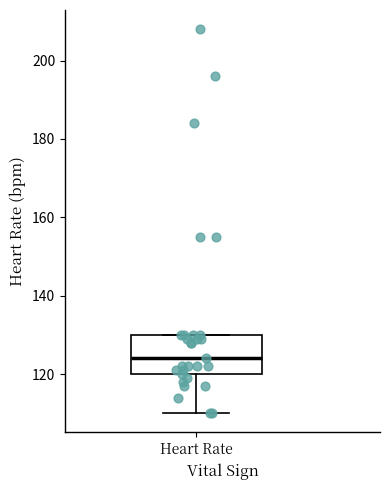

Read this box plot against the y-axis: the position of the median line, the range covered by the box, and the ends of both whiskers. The values are not printed on the chart, so give them approximately, as read against the axis.

median 124, box 120 to 130, whiskers 110 to 130